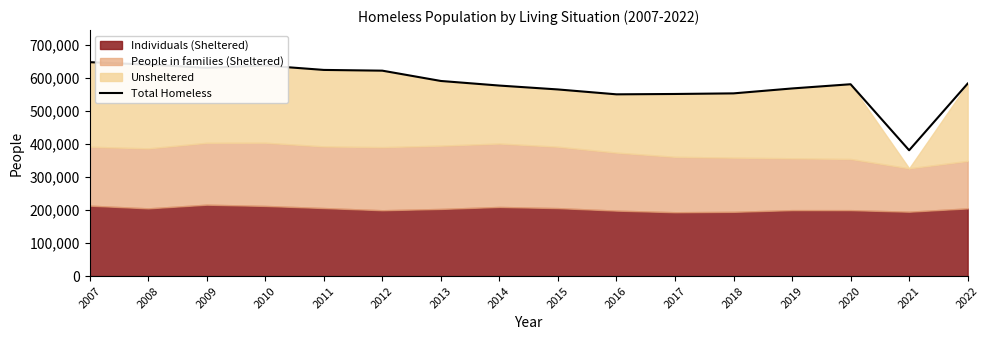

How many interior local peaks (higher than both neighbors) does the data have?

2